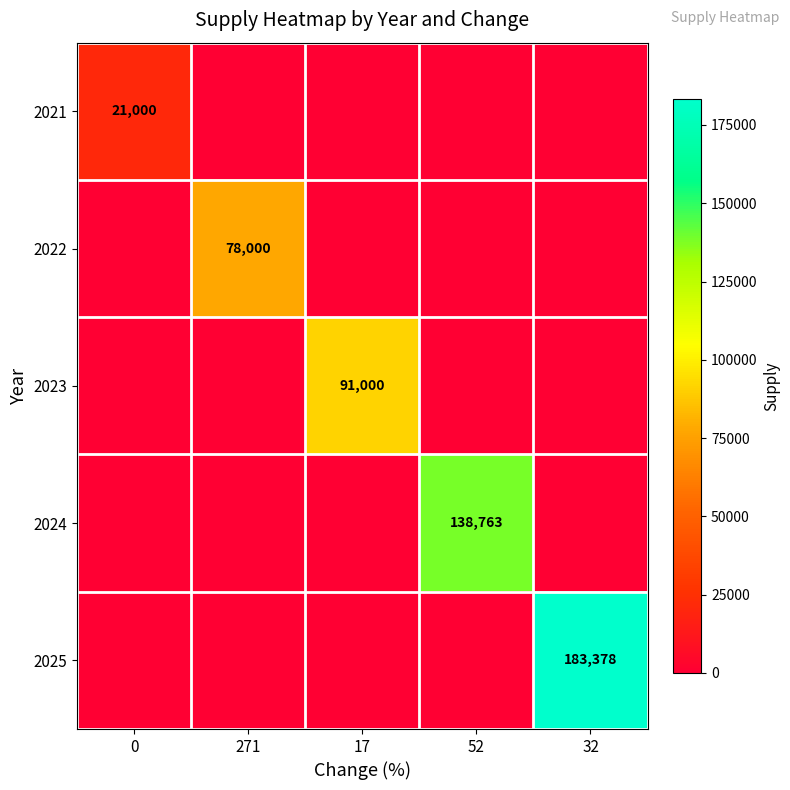

Is it true that 2022 equals 78000 at 271?

True